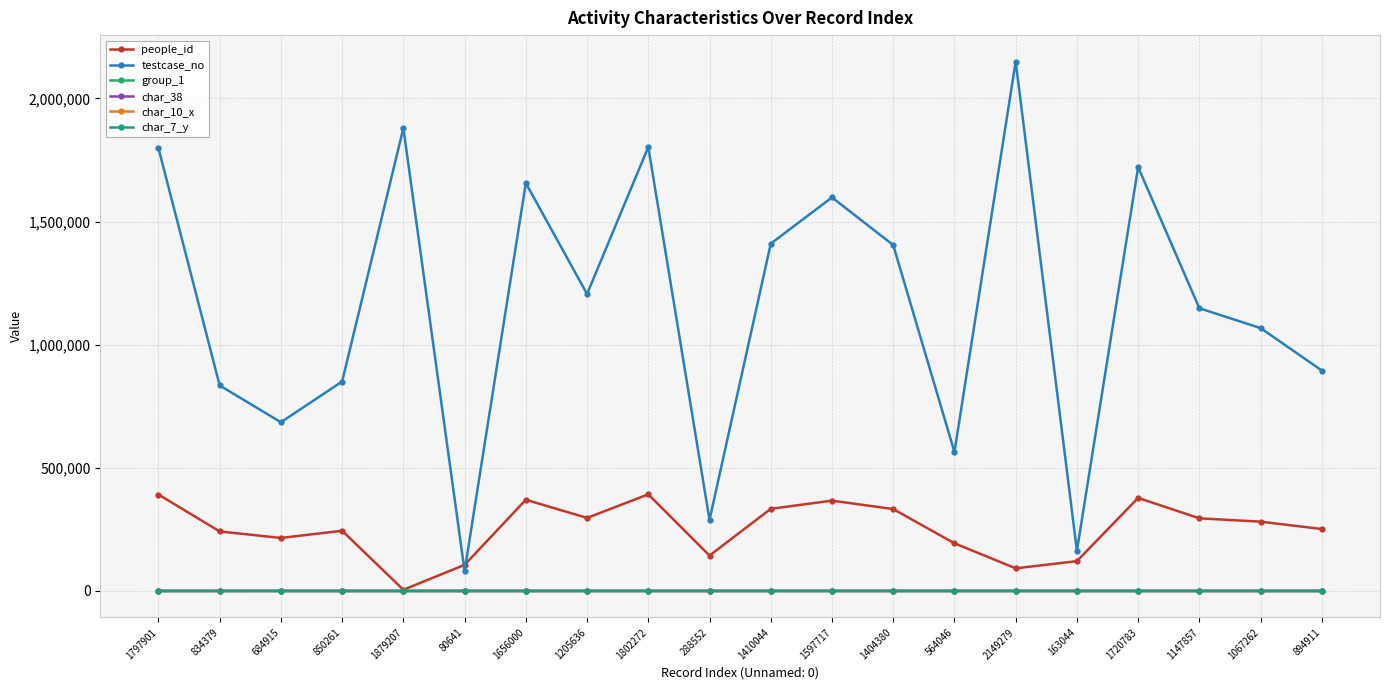

True or false: char_38 has more than 2 interior local peaks.

True